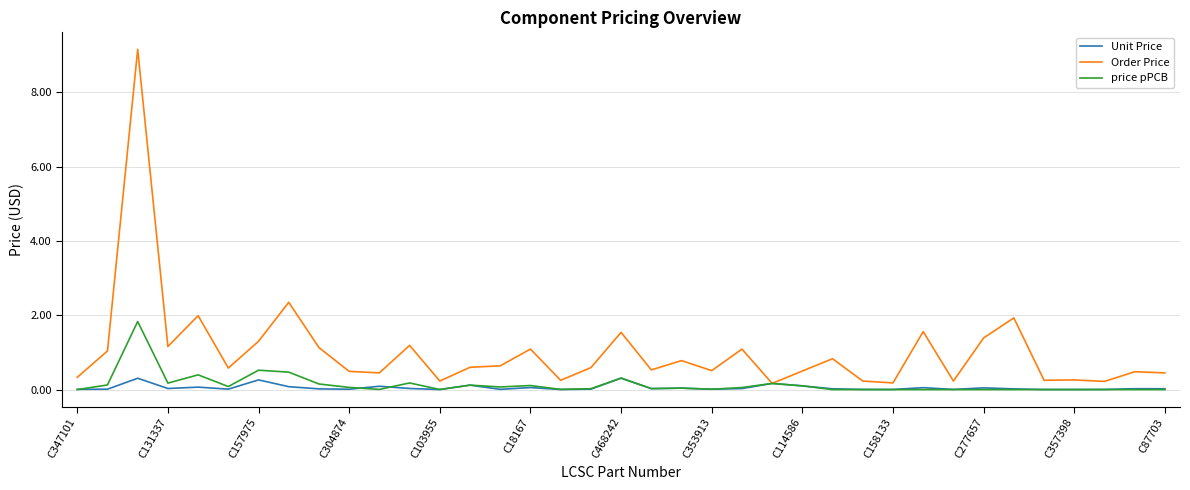

Which series has the largest range (max minus min)?

Order Price